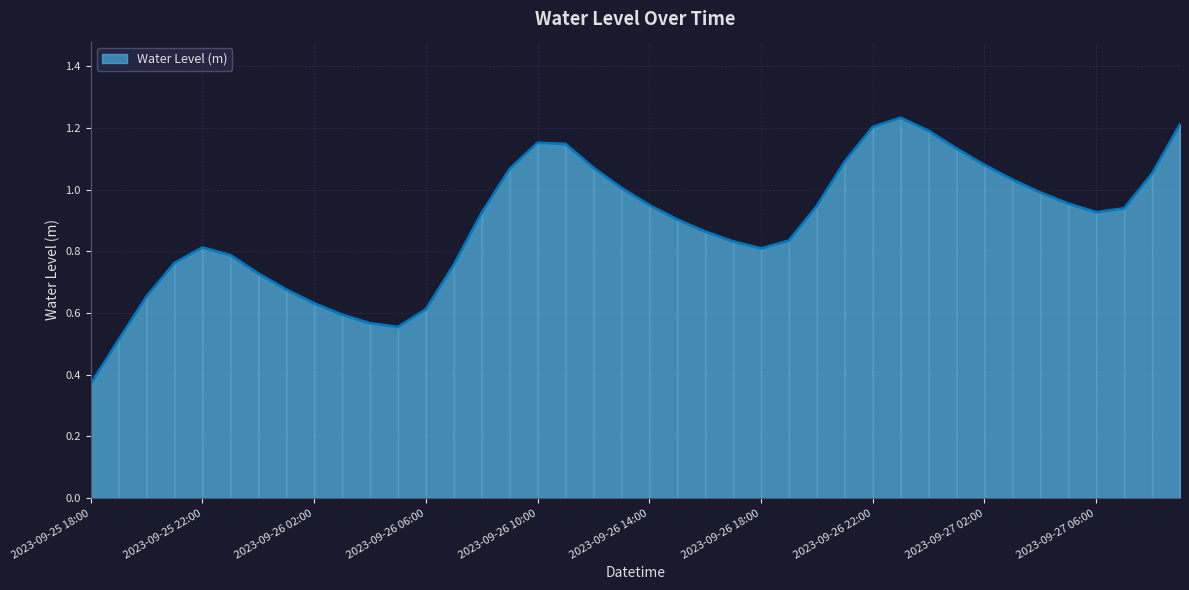

Does the chart have visible grid lines?

Yes